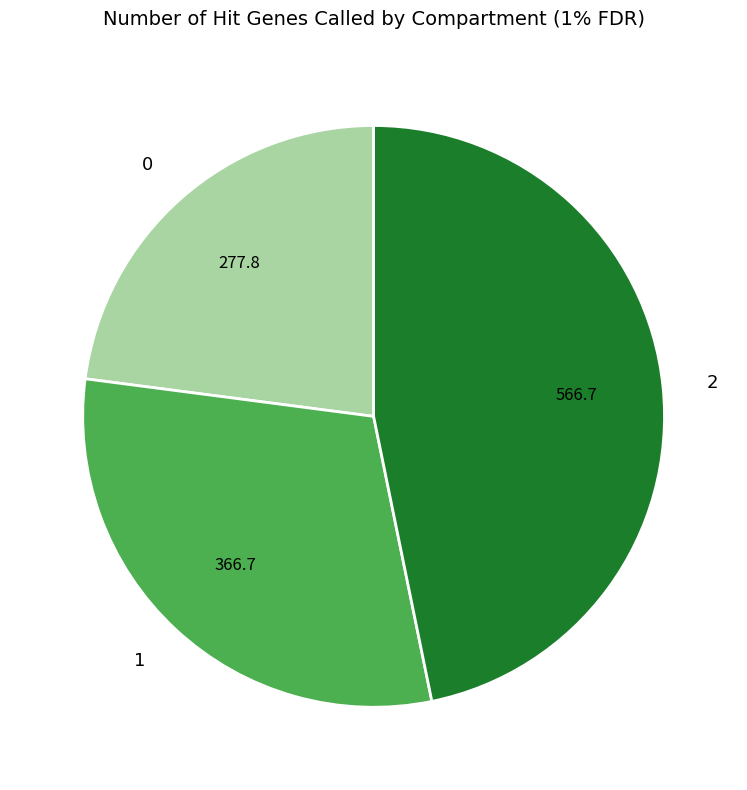

True or false: 0 accounts for 15% of the total.

False